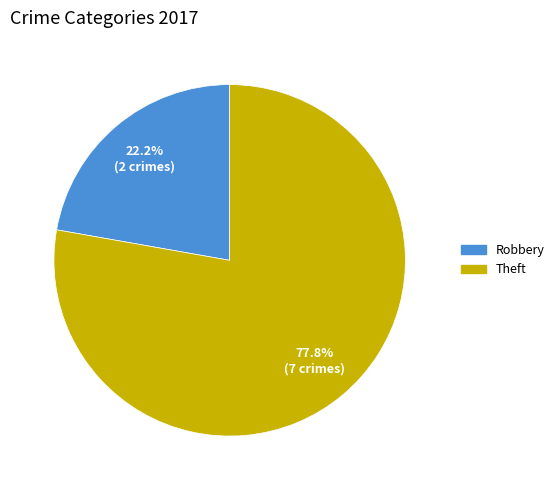

Count the number of slices in the pie.

2